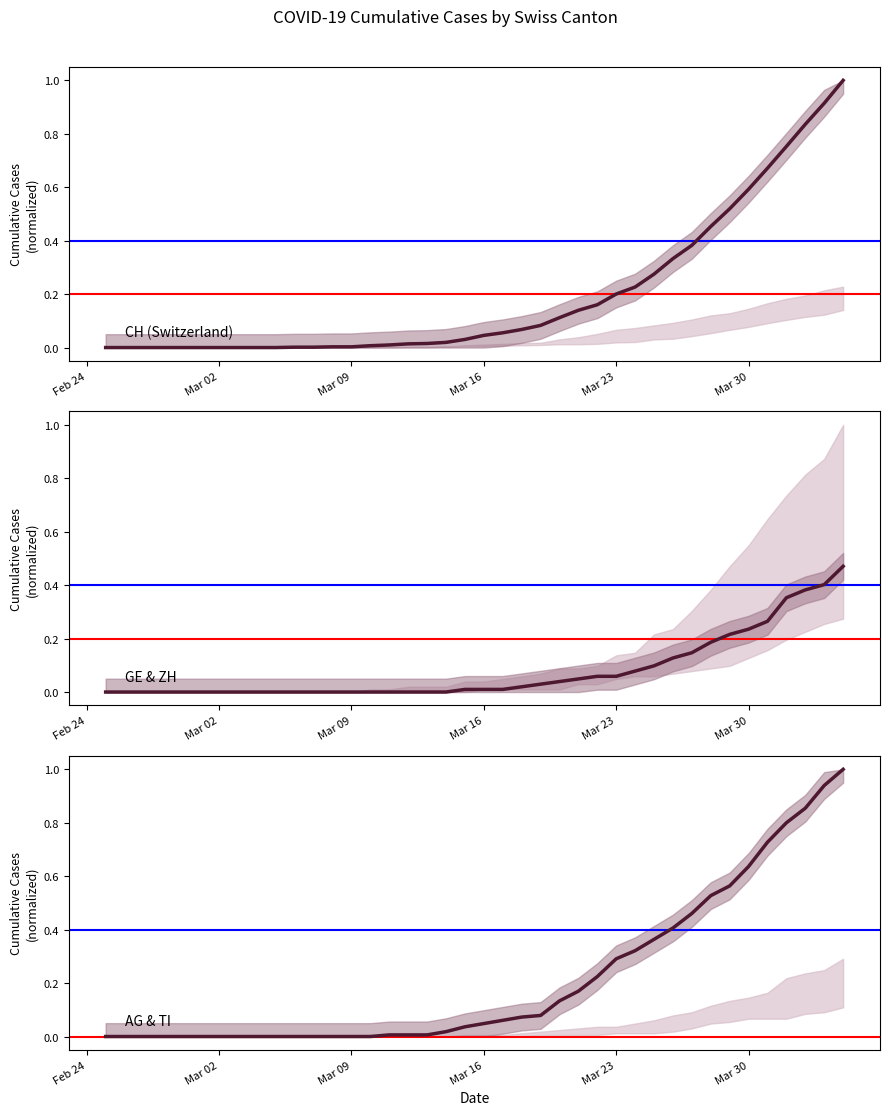

True or false: CH (Switzerland) has more than 0 points higher than both neighbors.

False